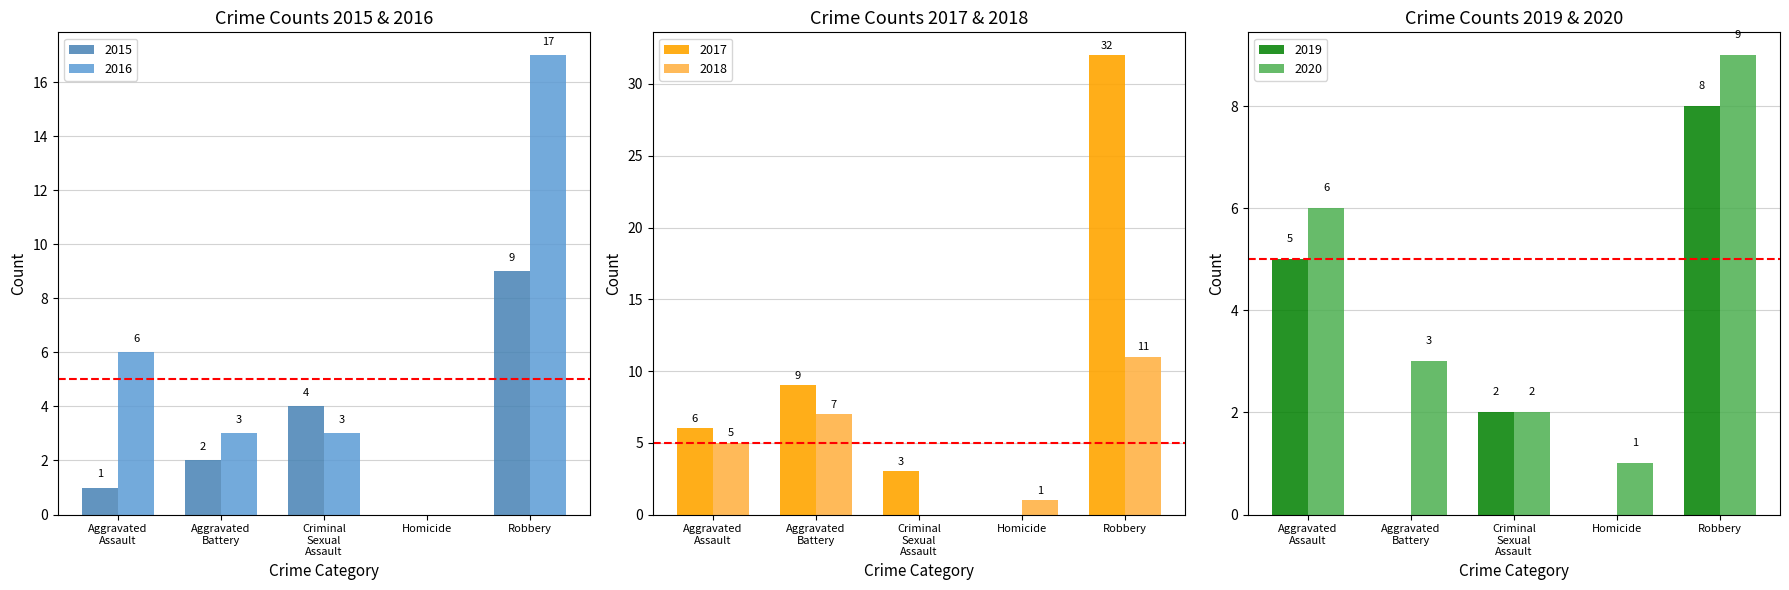

Is it true that 2015 equals 4 at Criminal Sexual Assault?

True